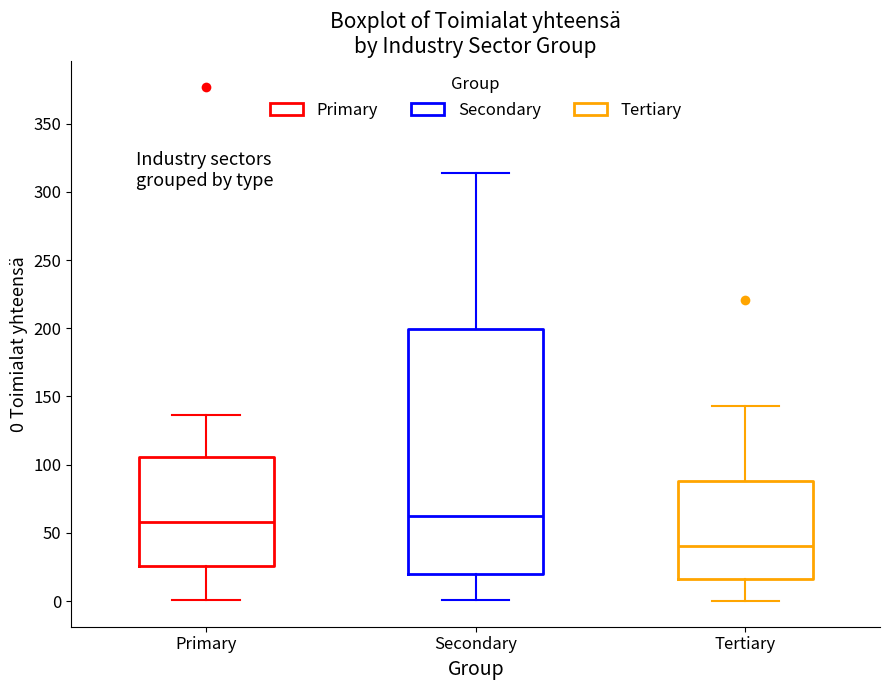

Where does the lower whisker of the box for Primary end on the y-axis? The values are not printed on the chart, so give them approximately, as read against the axis.

0